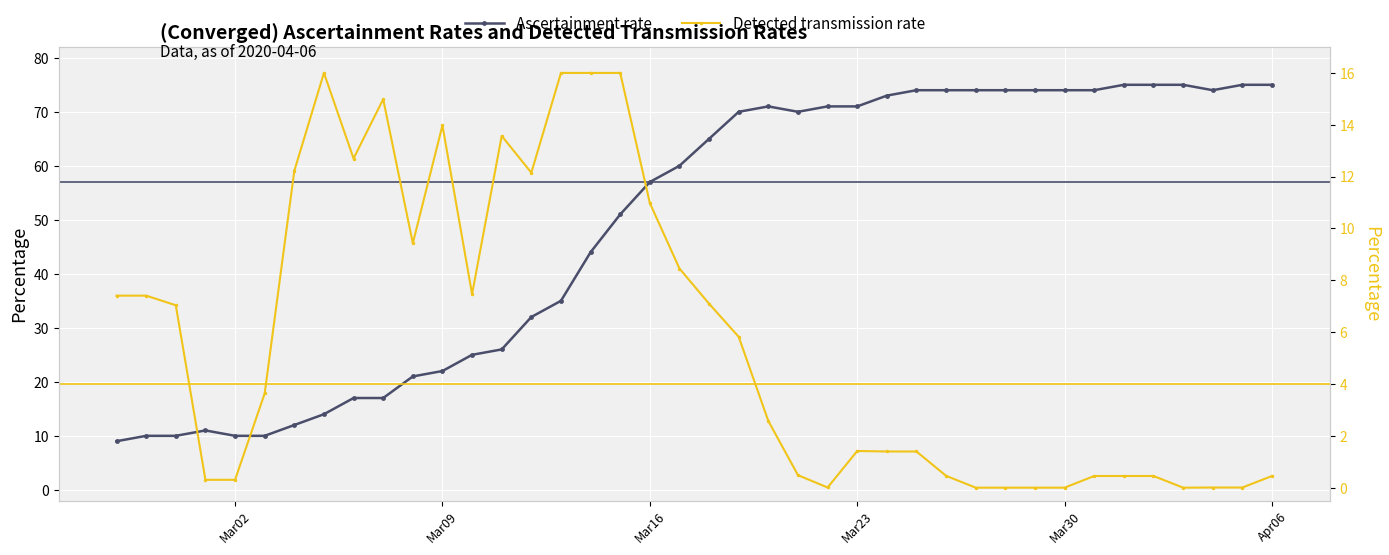

Does the chart display data point markers on the line(s)?

Yes